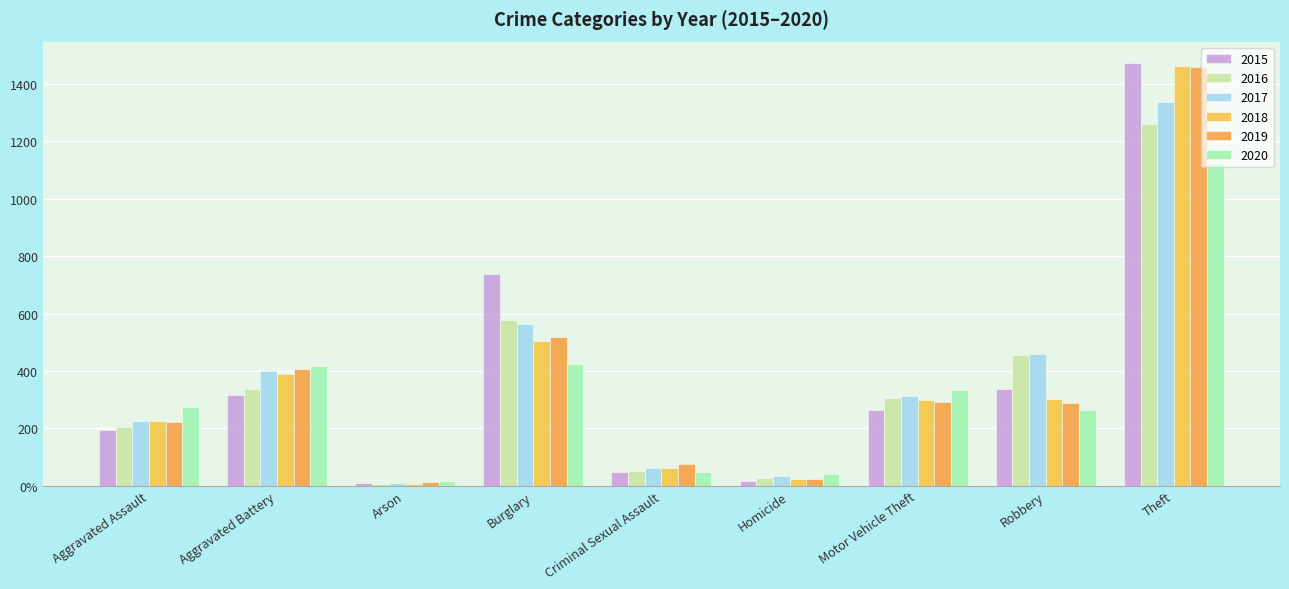

What is the value of the 2018 bar at the 3rd from the left?

7